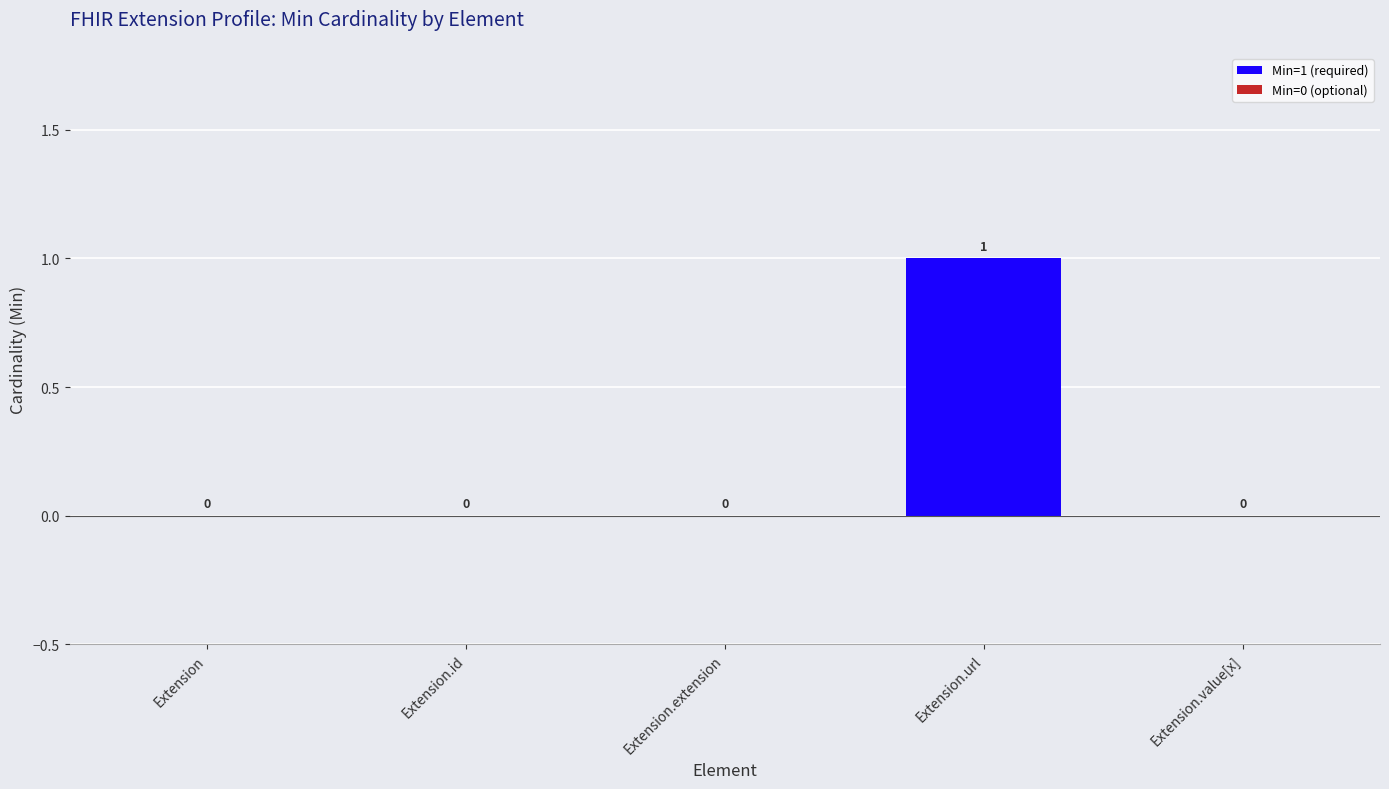

How many values are between 0 and 1?

5